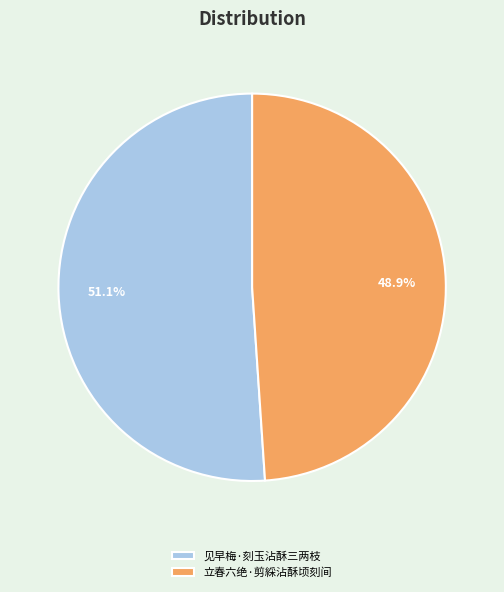

Rank the categories by value from highest to lowest.

见早梅·刻玉沾酥三两枝, 立春六绝·剪綵沾酥顷刻间